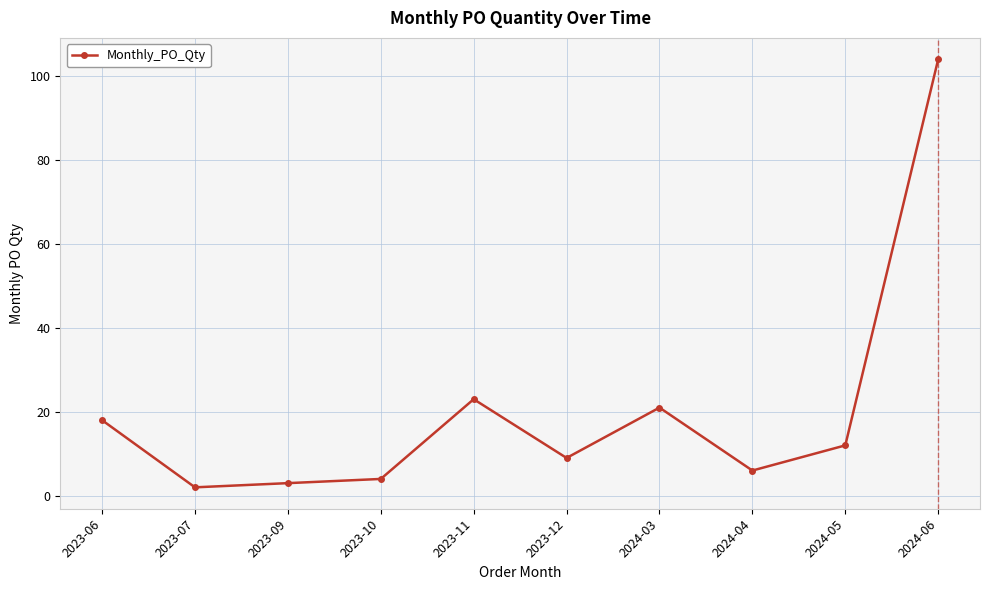

What is the label of the 6th point from the left?

2023-12